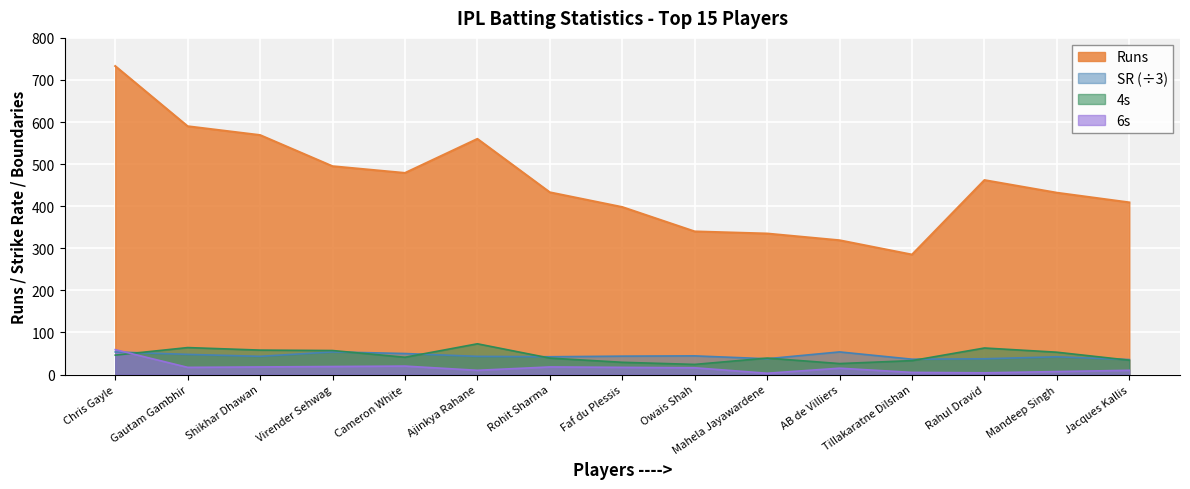

What is the difference between the highest and lowest values at Rahul Dravid?

458.0